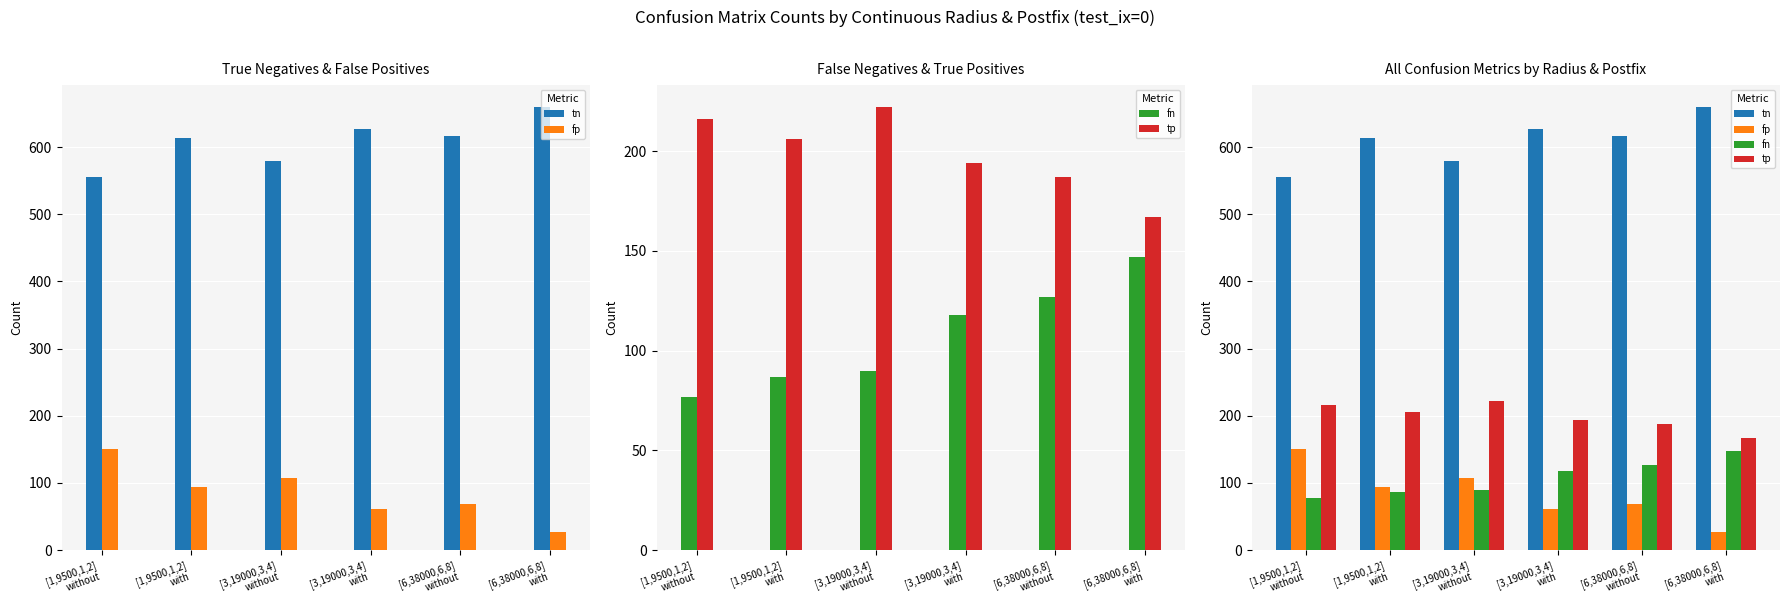

How many data points in tp are less than 206?

3